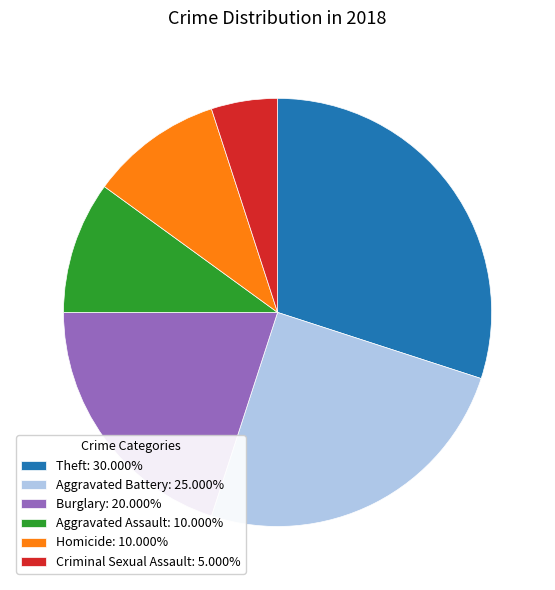

Do Burglary: 20.000% and Aggravated Battery: 25.000% together represent more than half of the pie?

No